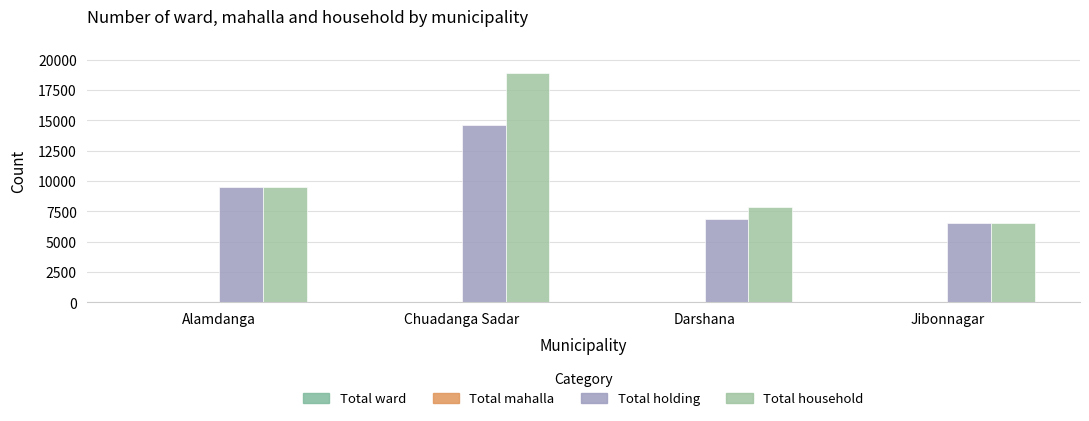

True or false: Total mahalla has a value of 19 at Jibonnagar.

False